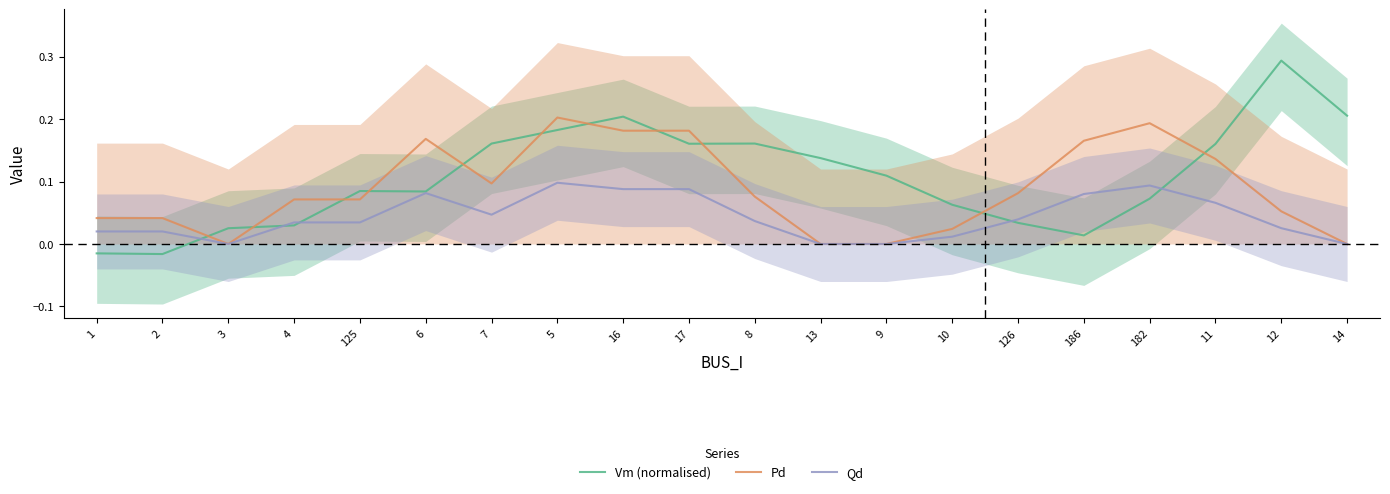

Rank the series at 8 from lowest to highest value.

Qd, Pd, Vm (normalised)